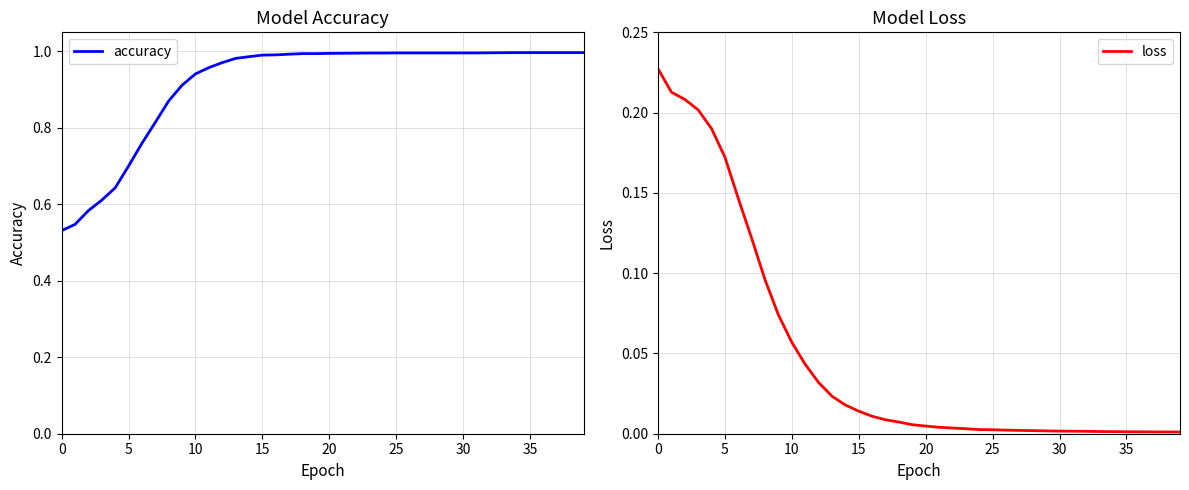

Does the chart display data point markers on the line(s)?

No